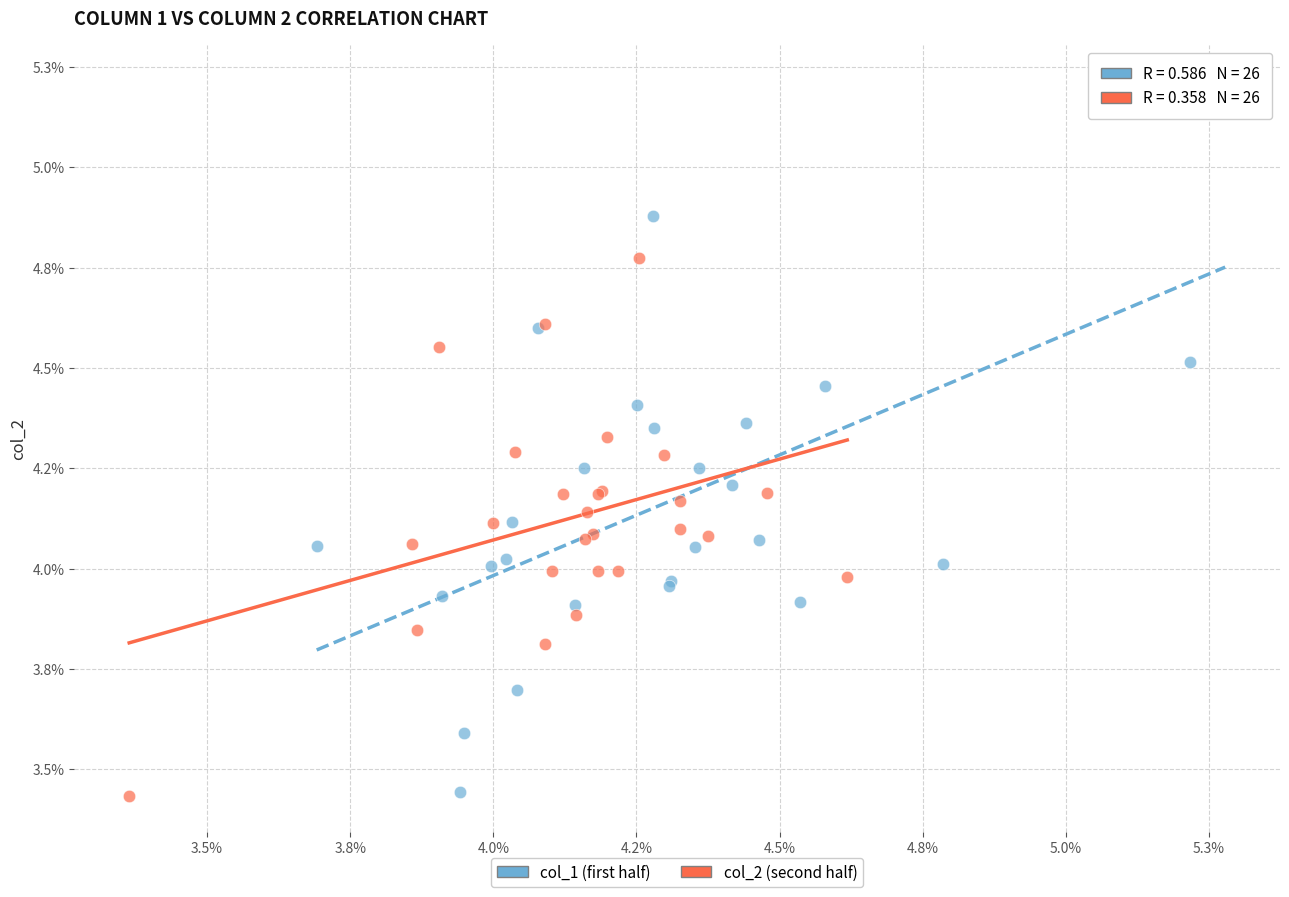

Which series contains the highest Y value?

col_1 (first half)